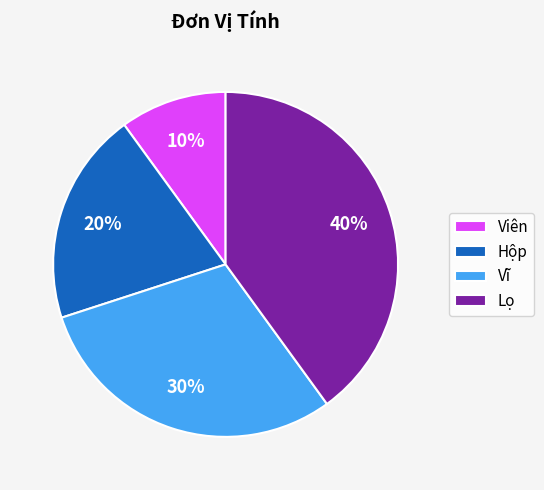

Which category has the smallest portion of the pie?

Viên